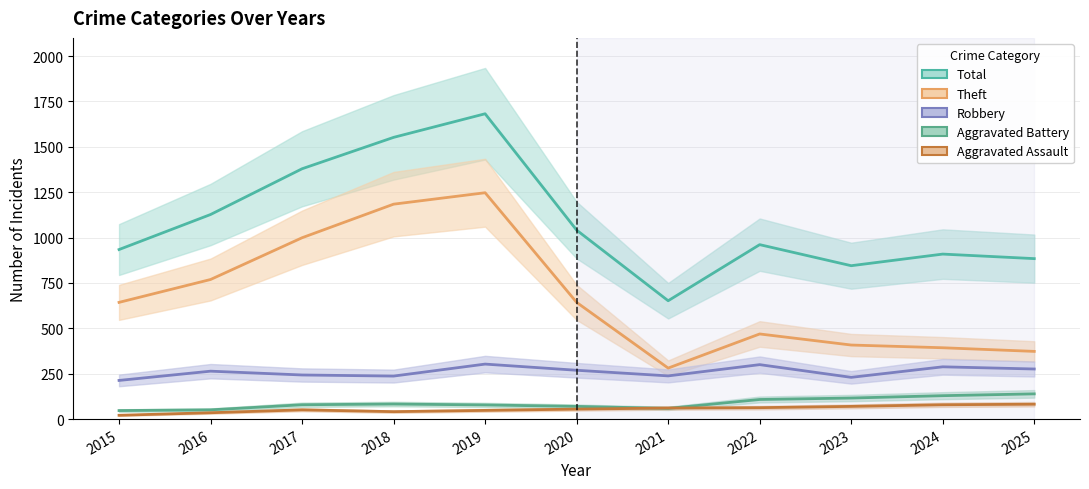

Does the chart display data point markers on the line(s)?

No